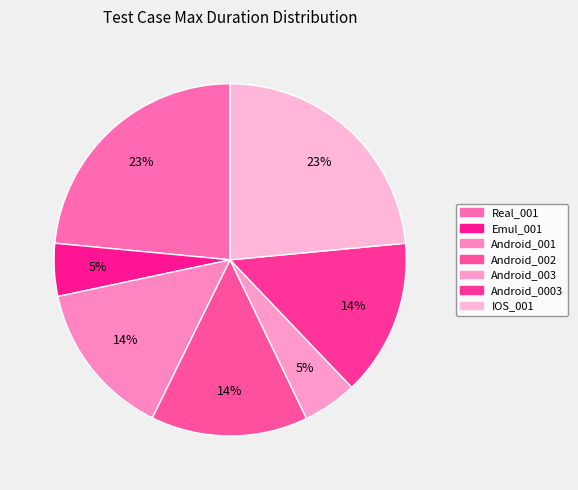

Between Android_0003 and IOS_001, which is larger?

IOS_001